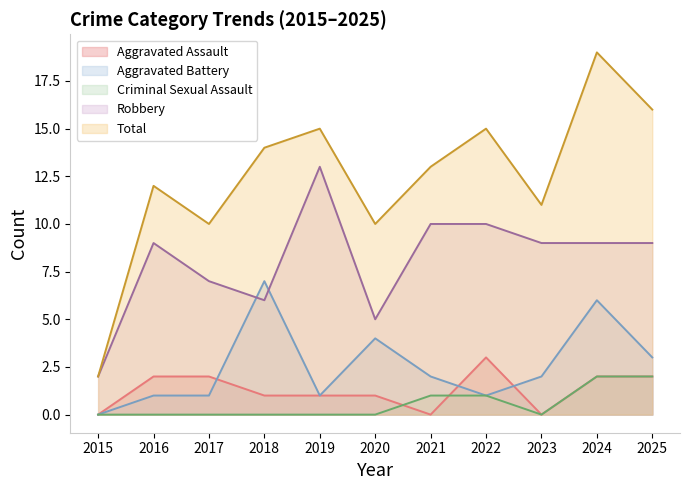

The Aggravated Battery series shows 1 at 2016. True or false?

True